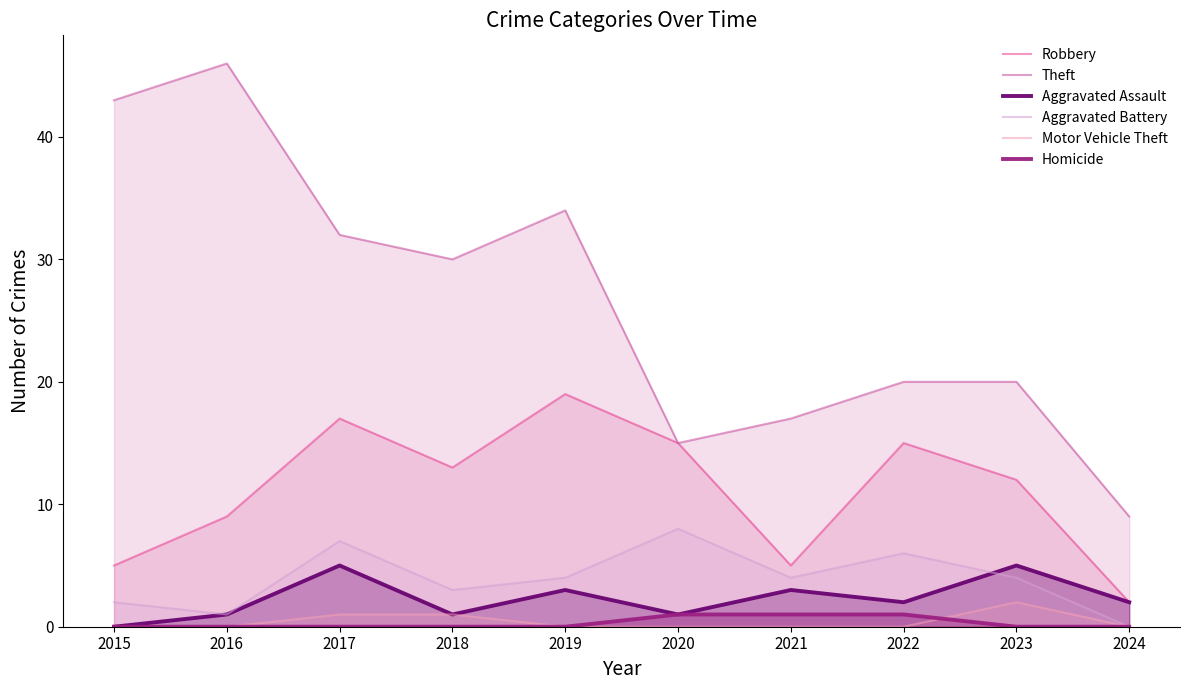

At how many categories does at least one series exceed 27?

5